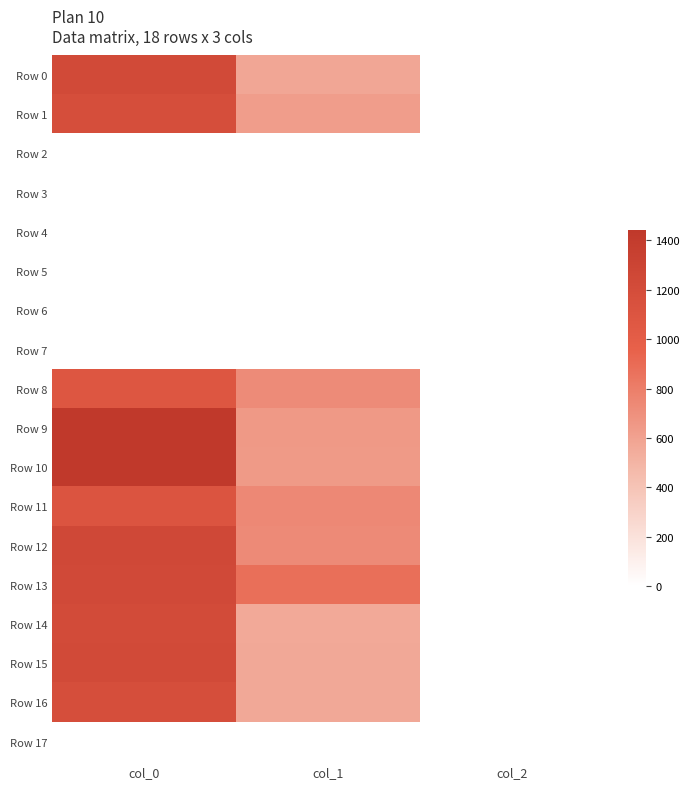

What is the total value across all series at col_2?

22.0